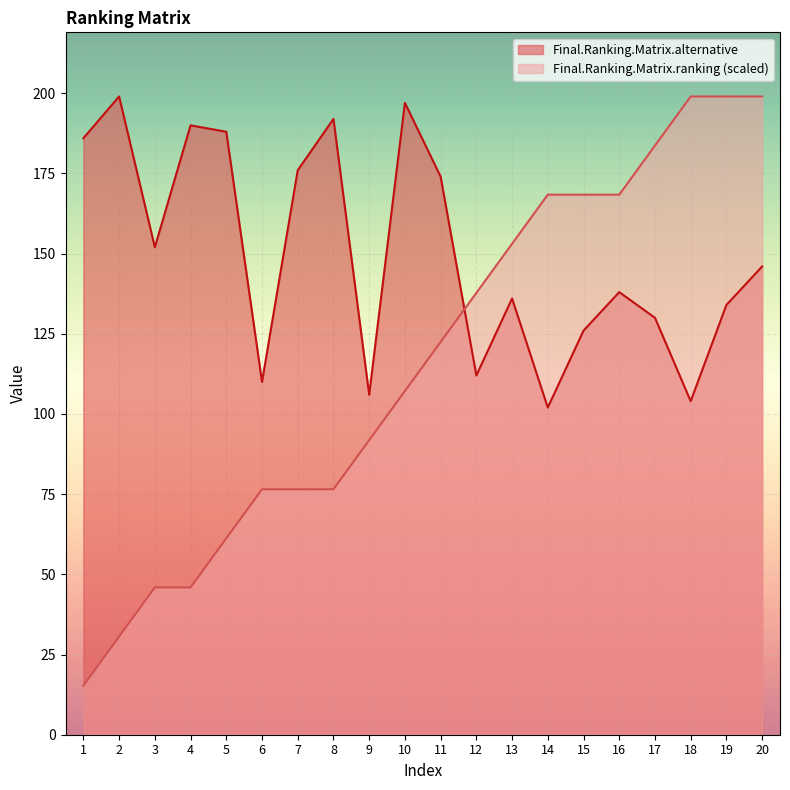

List the series in order of their overall mean, lowest first.

Final.Ranking.Matrix.ranking (scaled), Final.Ranking.Matrix.alternative